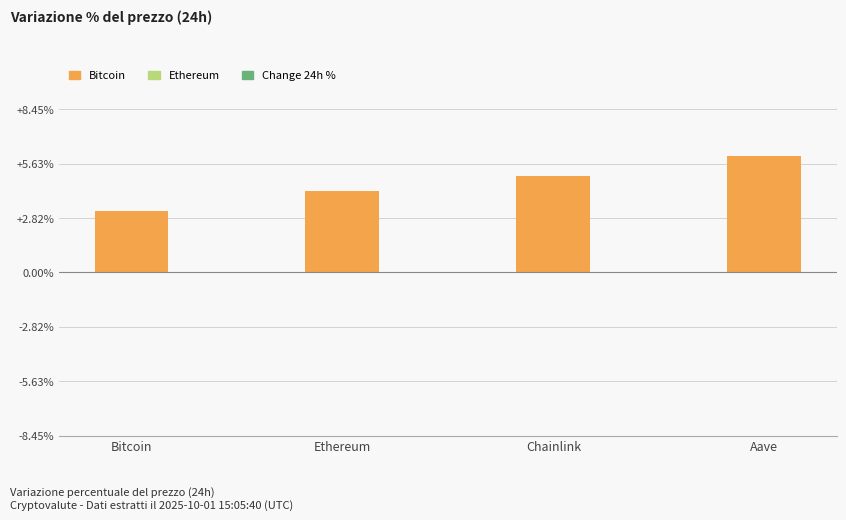

Is it true that the value at Aave is 2.0?

False